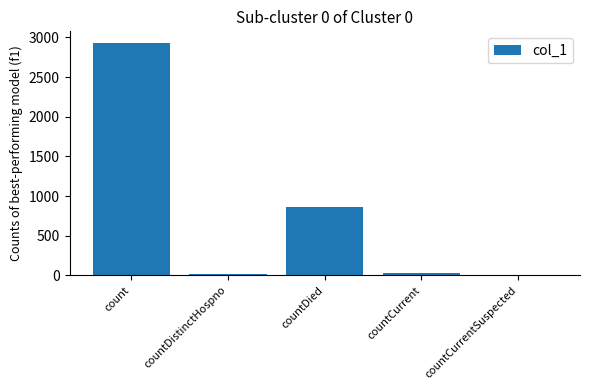

True or false: the data shows 873 at count.

False